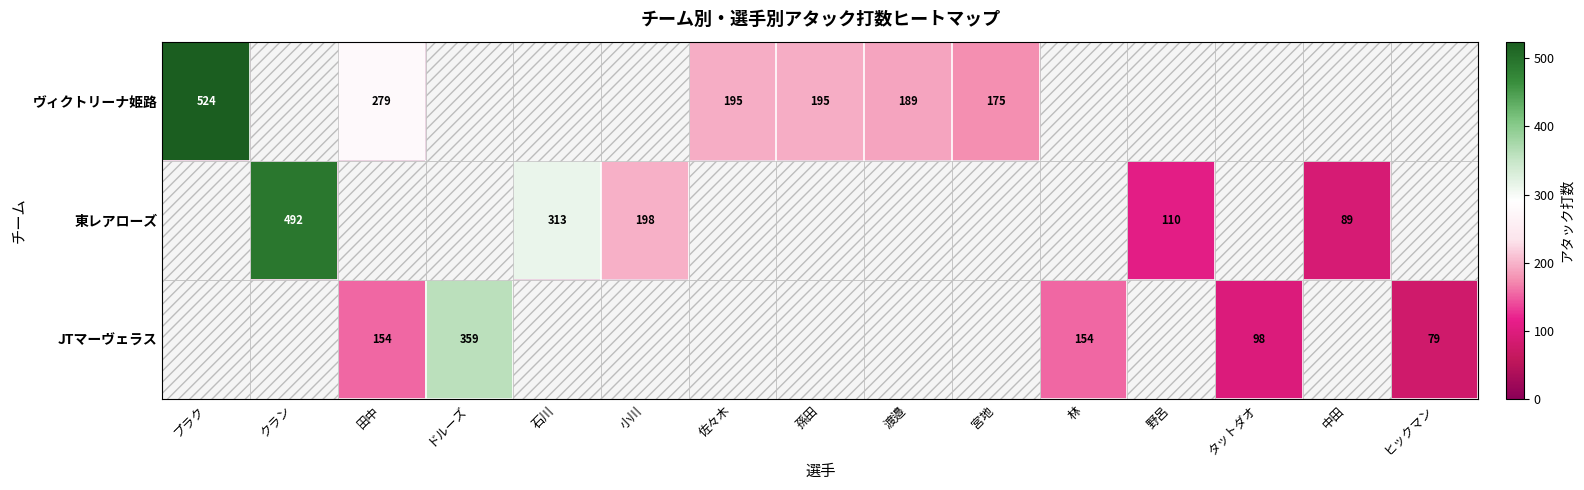

The value of ヴィクトリーナ姫路 at 佐々木 is 334. True or false?

False